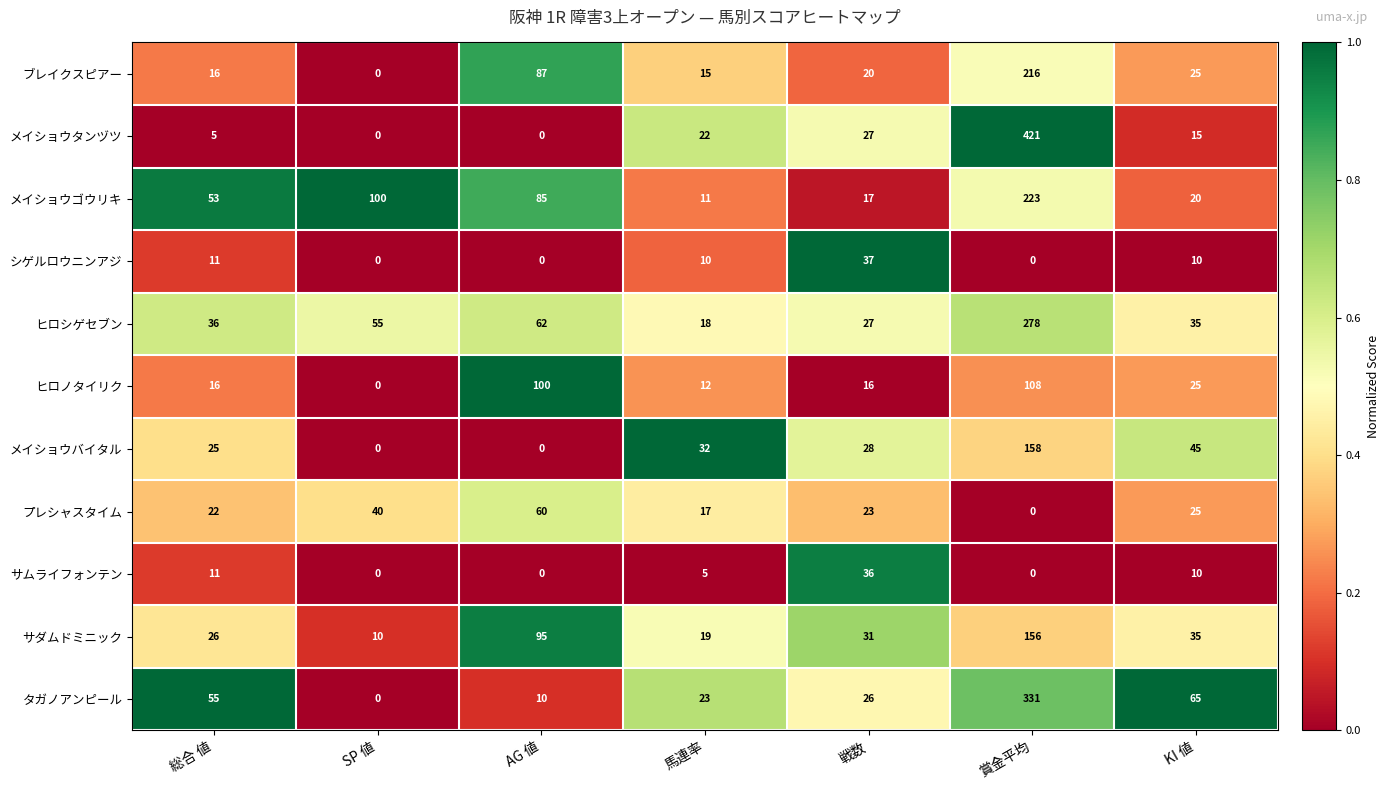

What is the difference between the highest and lowest values at 総合 値?

50